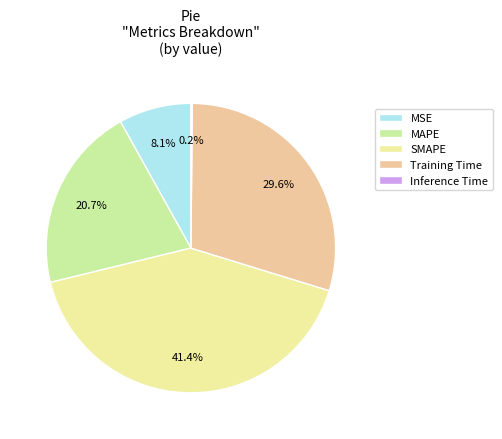

Does any single category account for the majority?

No